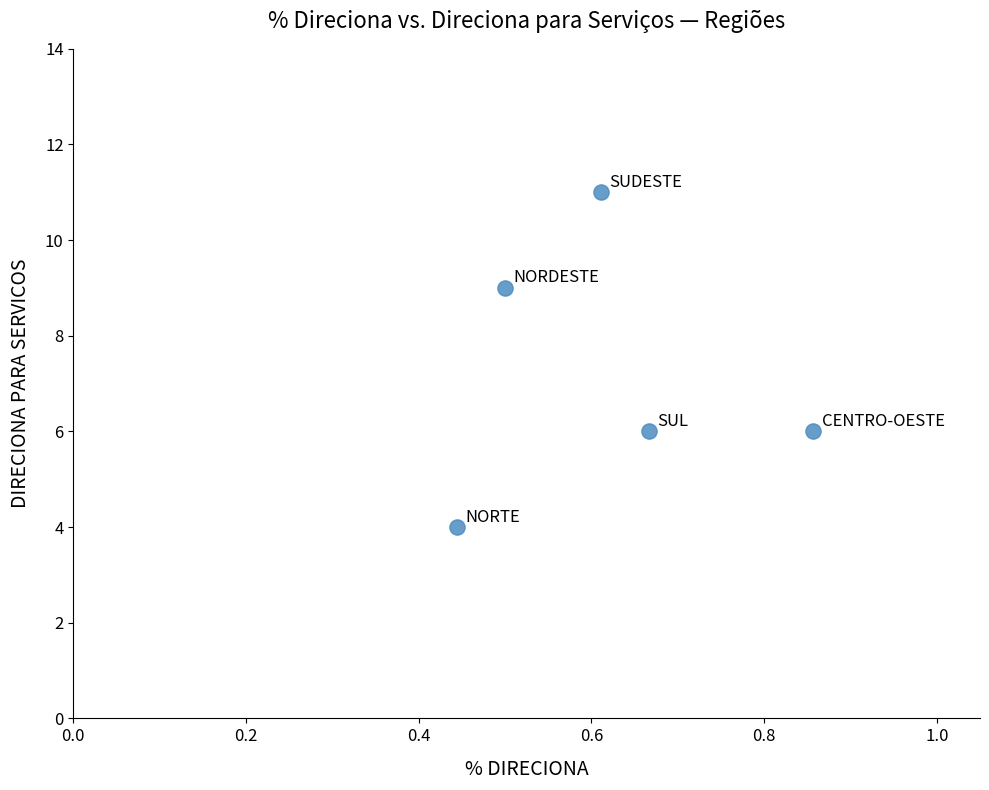

What is the average Y value?

7